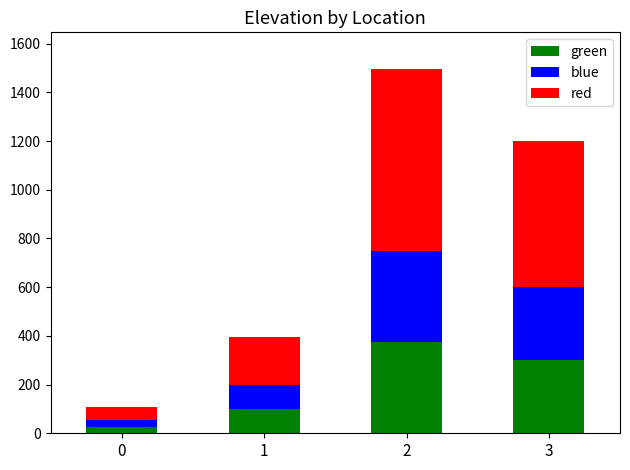

At which category is the sum across all series the highest?

2